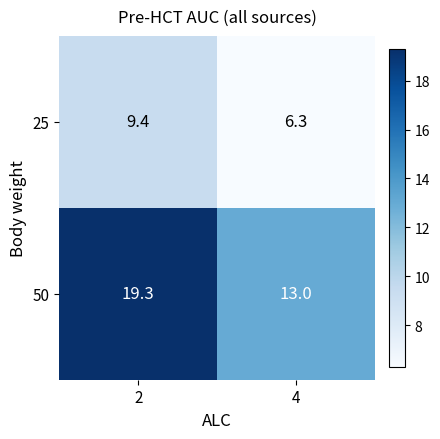

What is the minimum value shown in the chart?

6.3